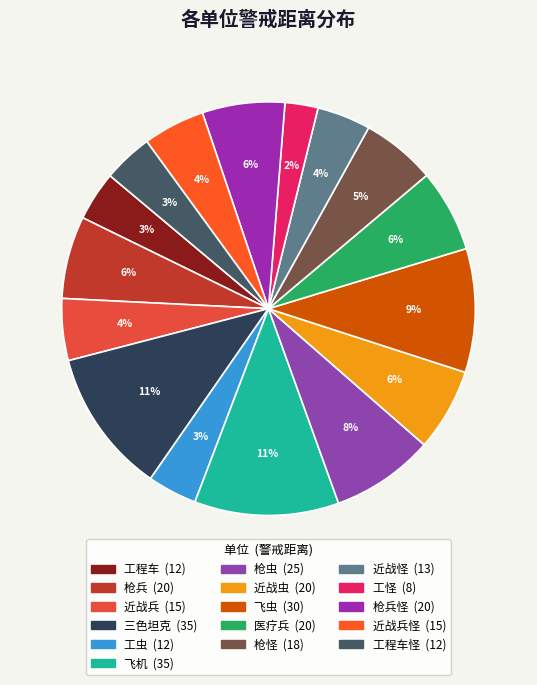

Is the sum of 工怪 and 枪虫 greater than half?

No